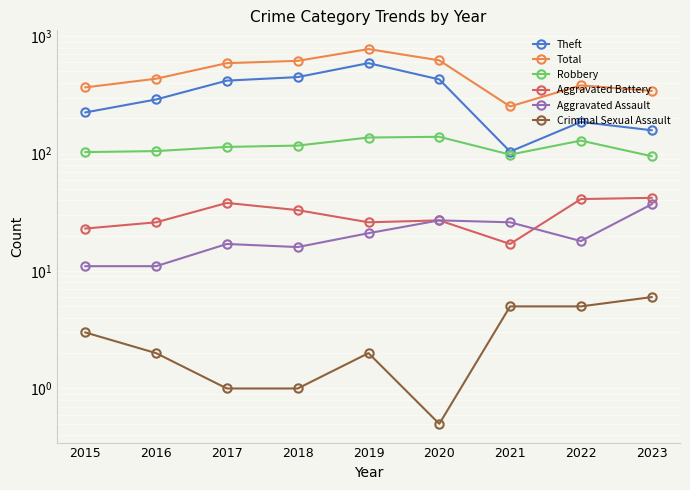

At 2018, list the series in order from largest to smallest.

Total, Theft, Robbery, Aggravated Battery, Aggravated Assault, Criminal Sexual Assault